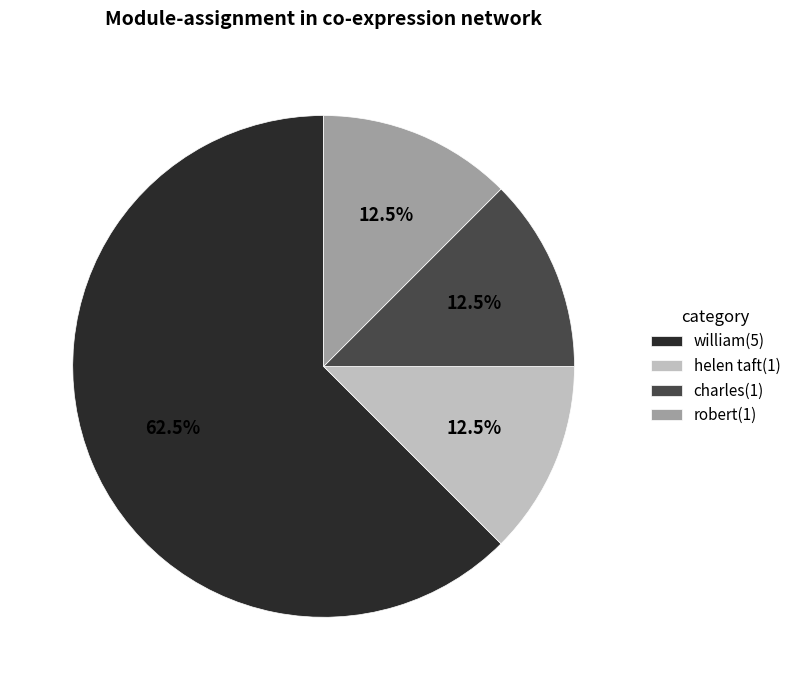

Is there a majority slice in this chart?

Yes